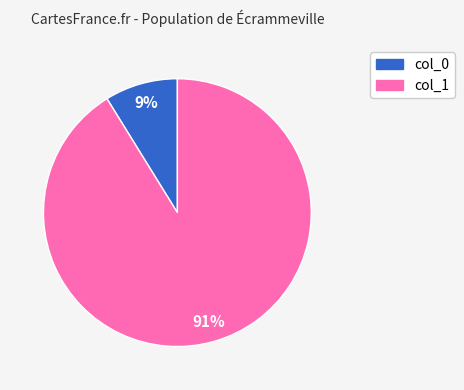

Rank the categories by value from lowest to highest.

col_0, col_1